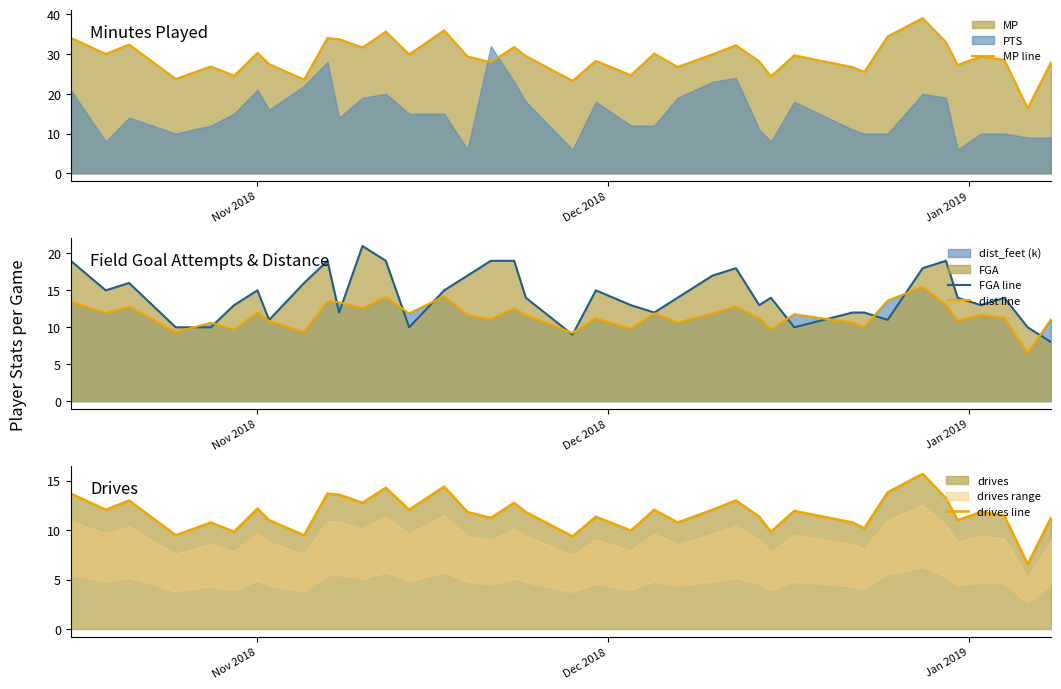

List the series in order of their peak value, lowest first.

dist line, drives line, FGA line, MP line